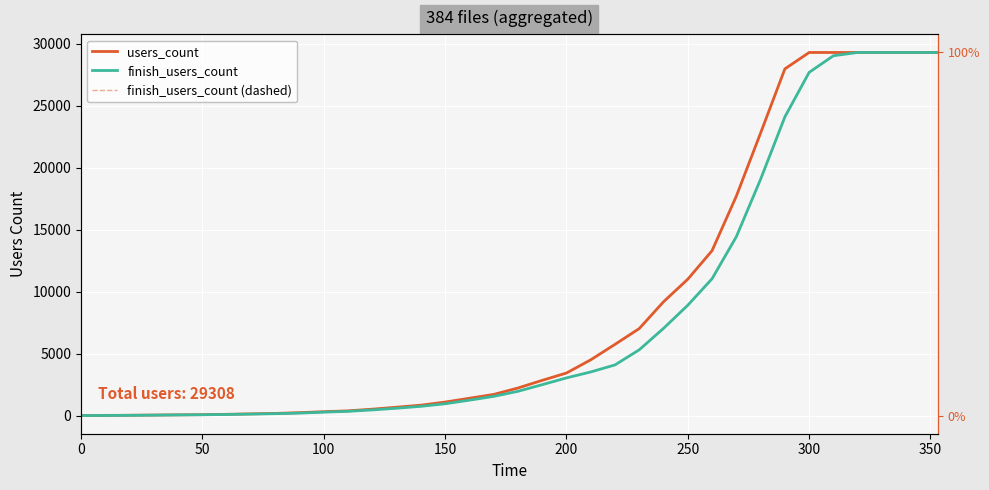

Rank the series at 300 from highest to lowest value.

users_count, finish_users_count, finish_users_count (dashed)